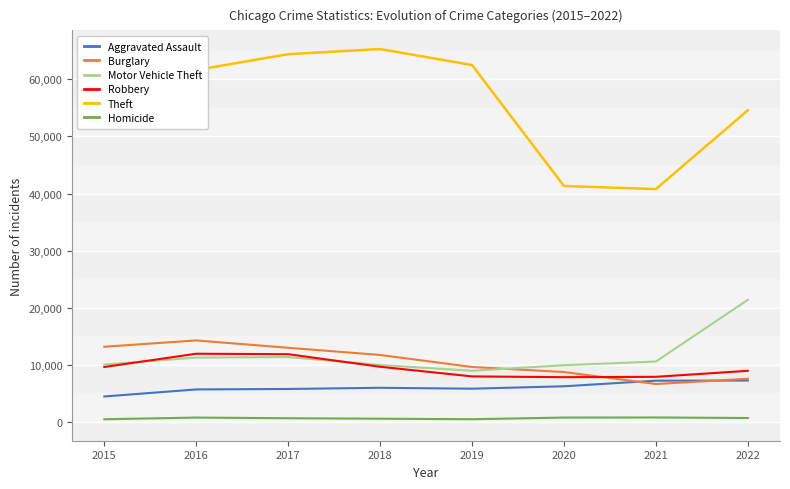

True or false: Burglary has a value of 15731 at 2019.

False